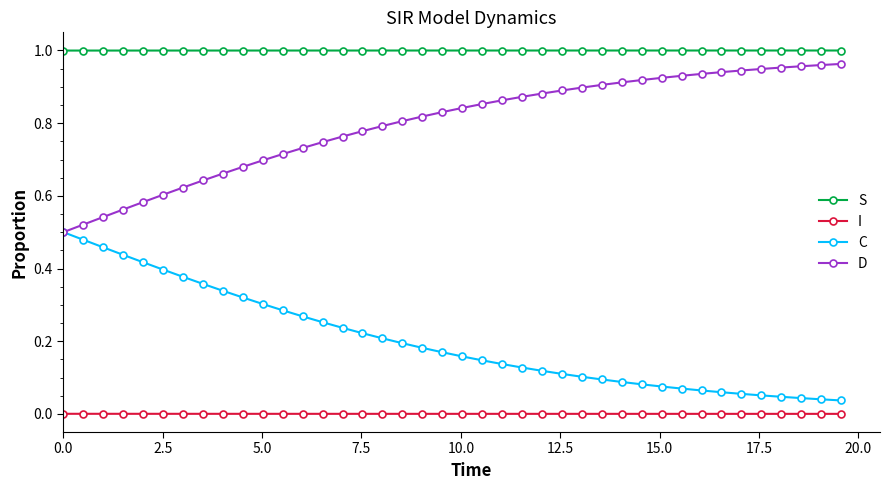

True or false: C and I cross at least once.

False